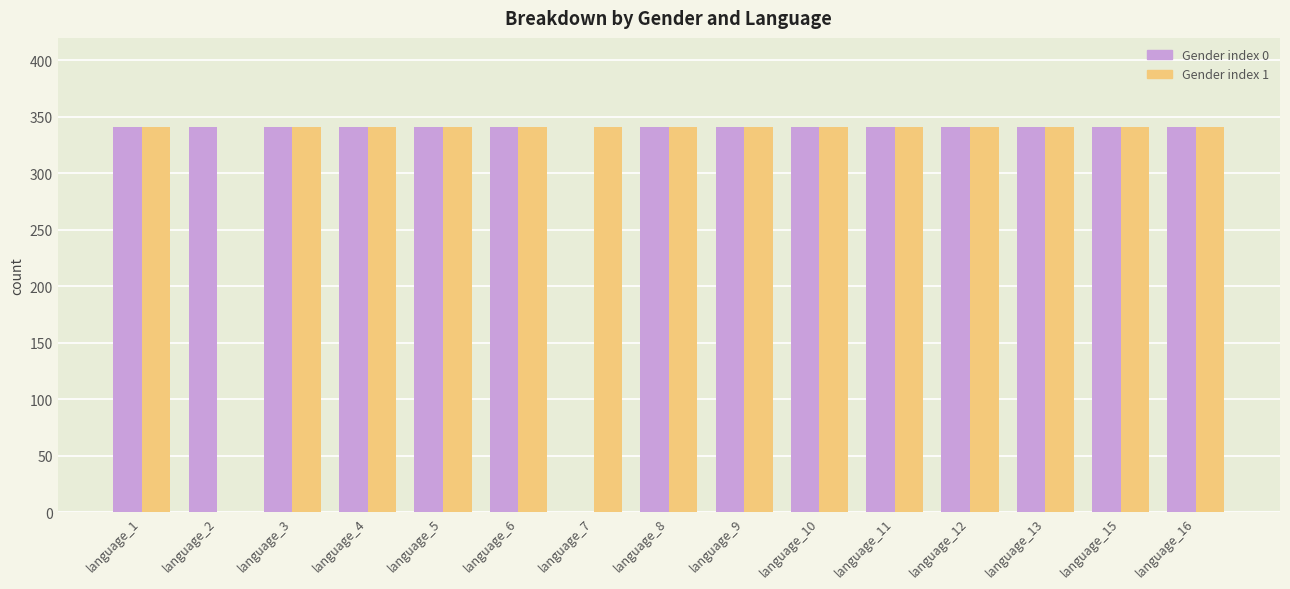

What is the total value across all series at language_10?

682